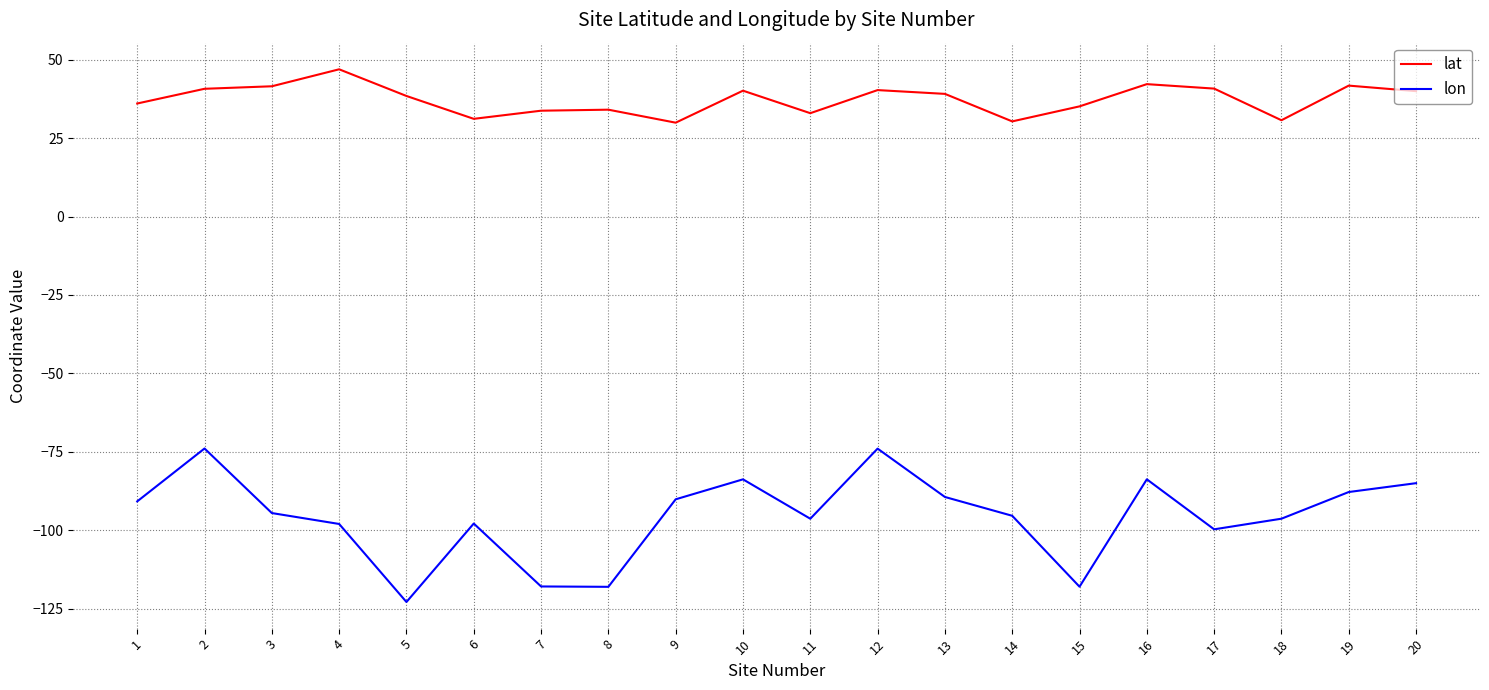

What is the difference between the maximum and second lowest values in the lat series?

16.6